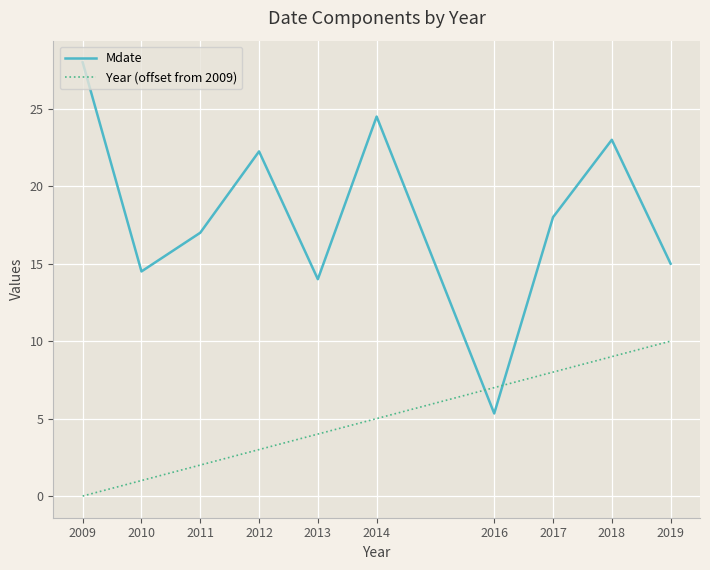

Which label corresponds to the largest value in the chart?

2009